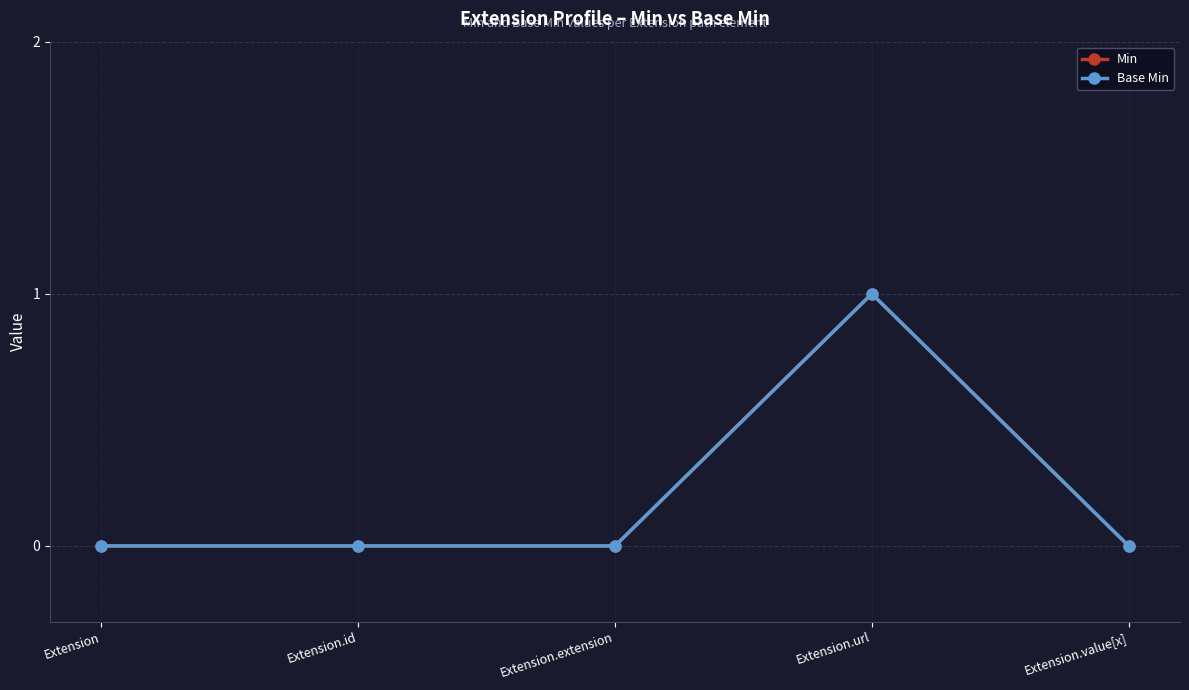

What is the greatest value displayed?

1